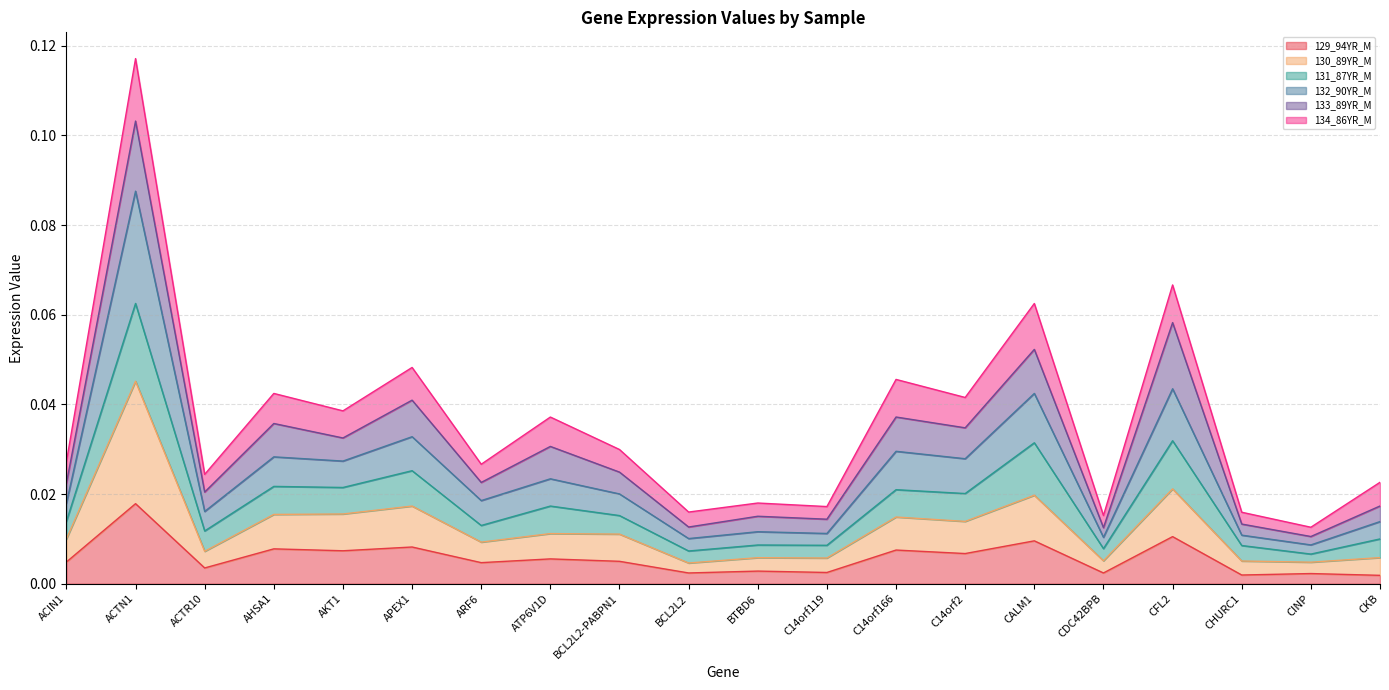

At which category is the sum across all series the highest?

ACTN1